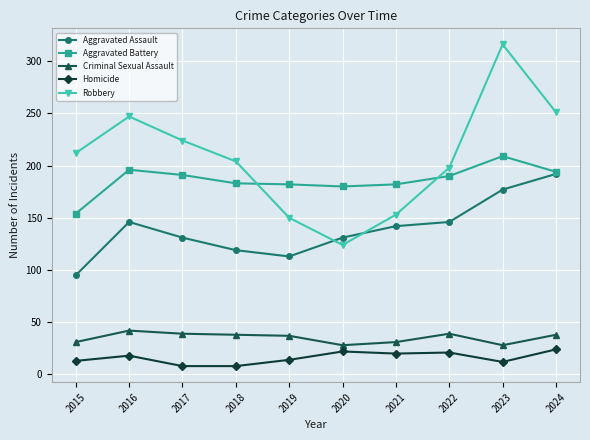

Where does the Aggravated Assault series first go above 142?

2016